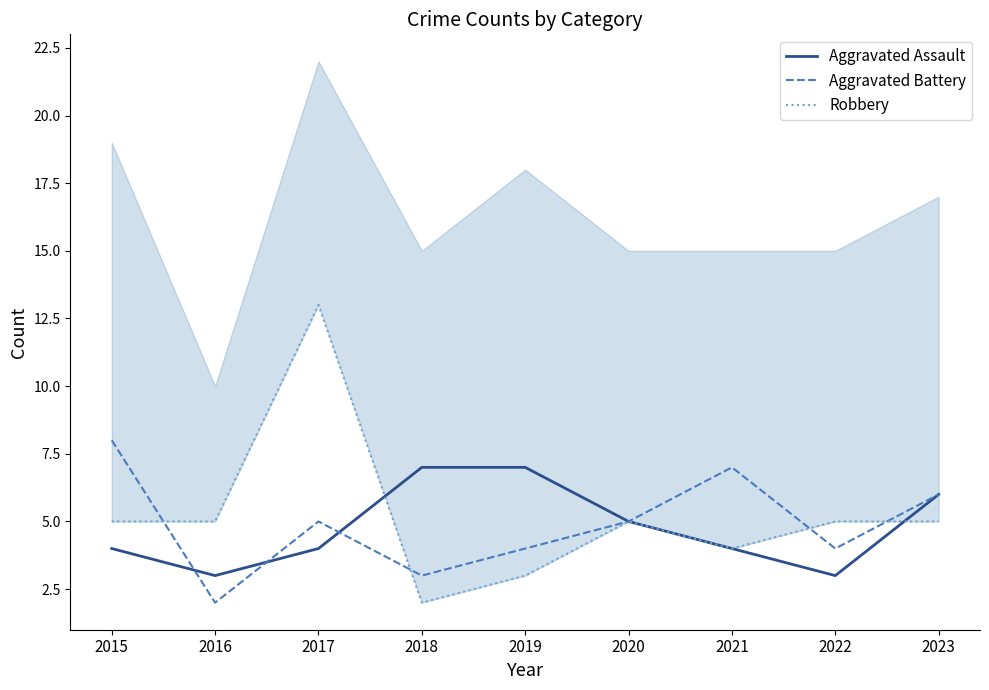

At 2019, list the series in order from smallest to largest.

Robbery, Aggravated Battery, Aggravated Assault